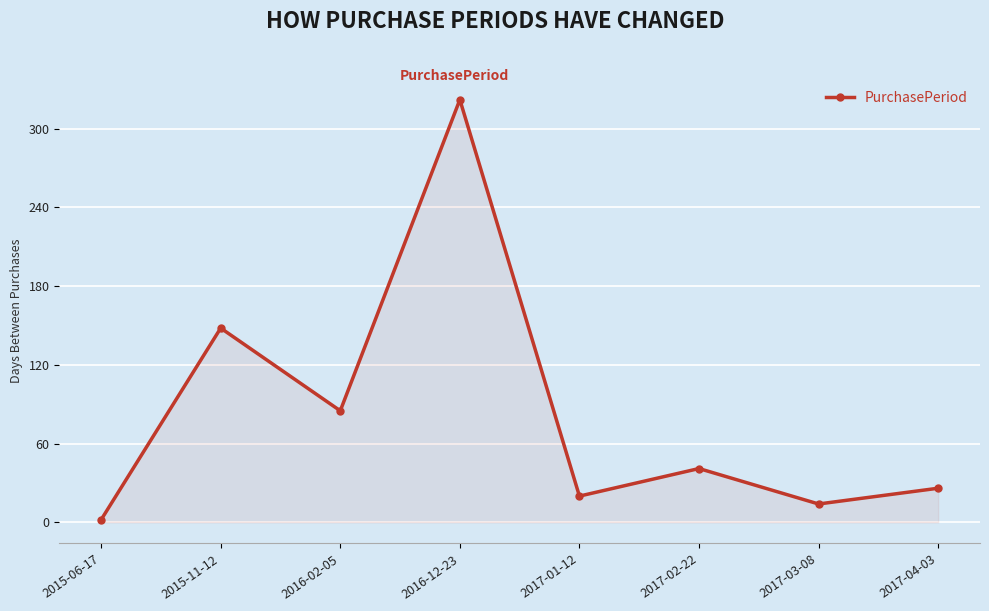

Where is the data nearest to the value 162?

2015-11-12